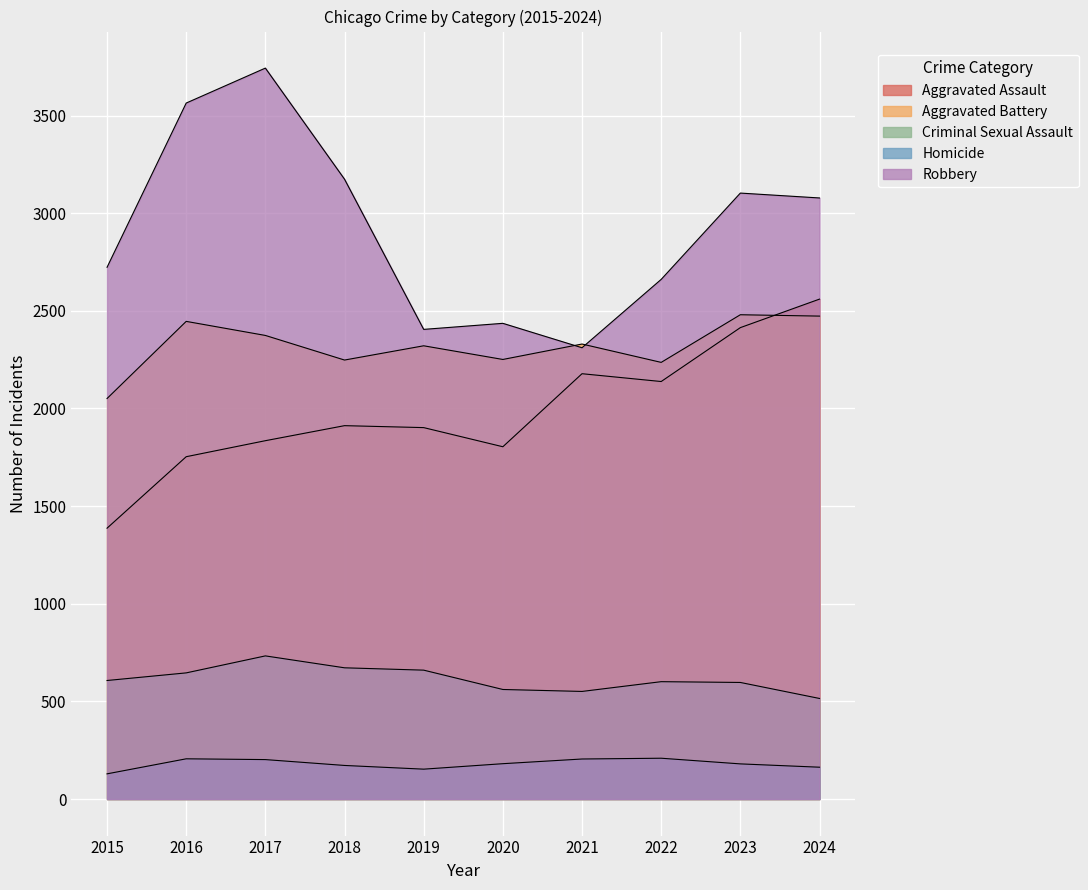

True or false: Aggravated Assault has a value of 906 at 2021.

False